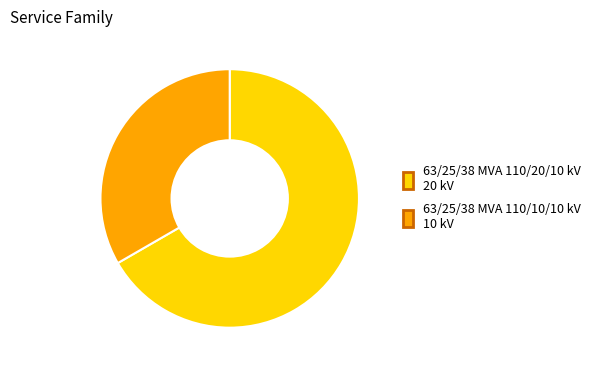

What is the largest slice in the pie chart?

63/25/38 MVA 110/20/10 kV